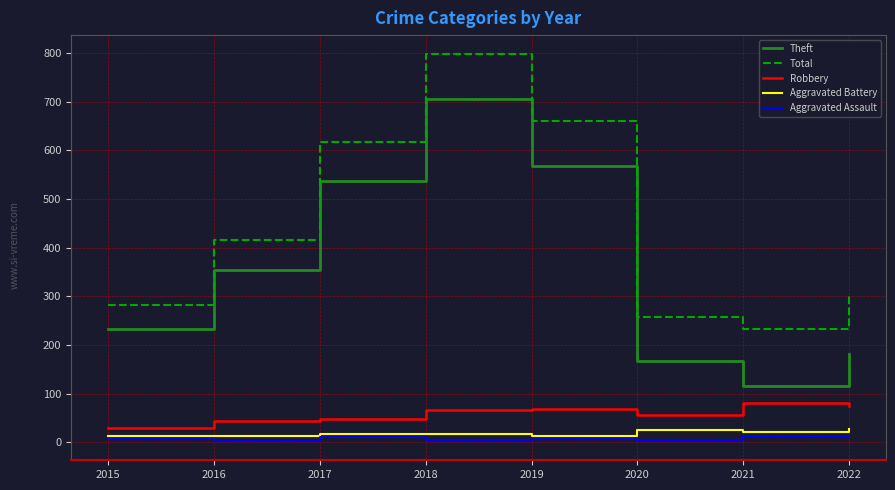

Where is the first local minimum for Total?

2021